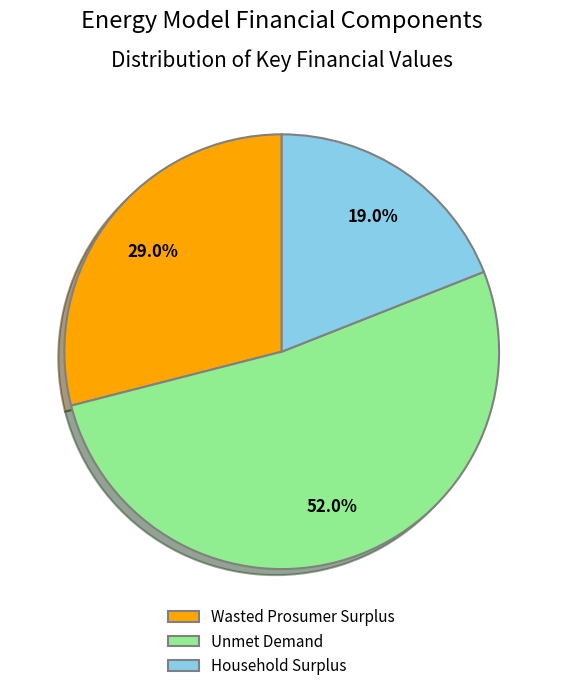

To the nearest percent, what is the average slice percentage?

33%